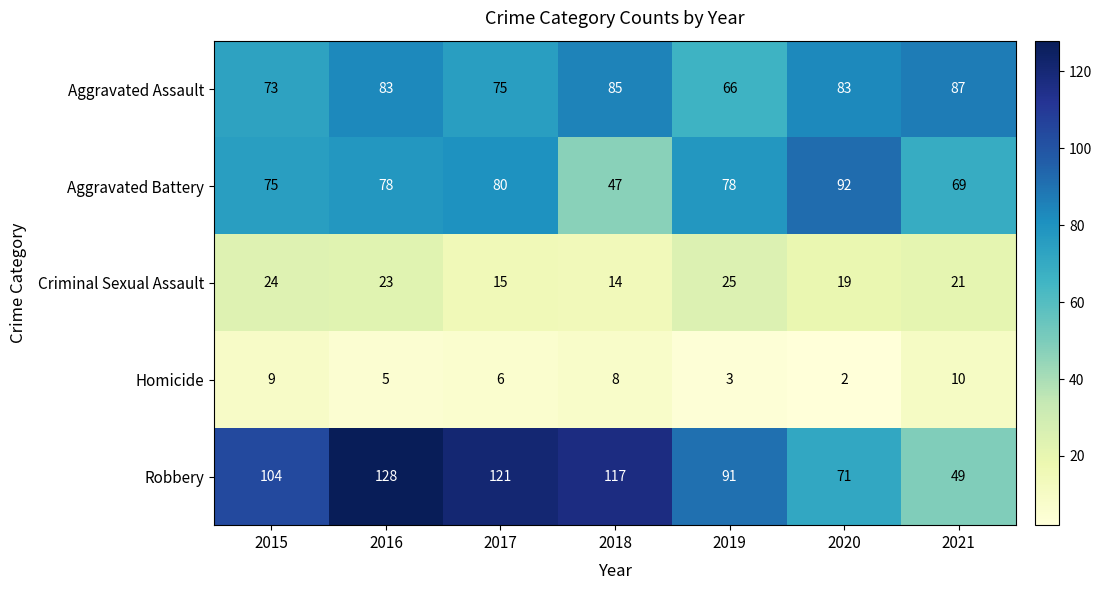

Is it true that Aggravated Battery equals 75 at 2015?

True